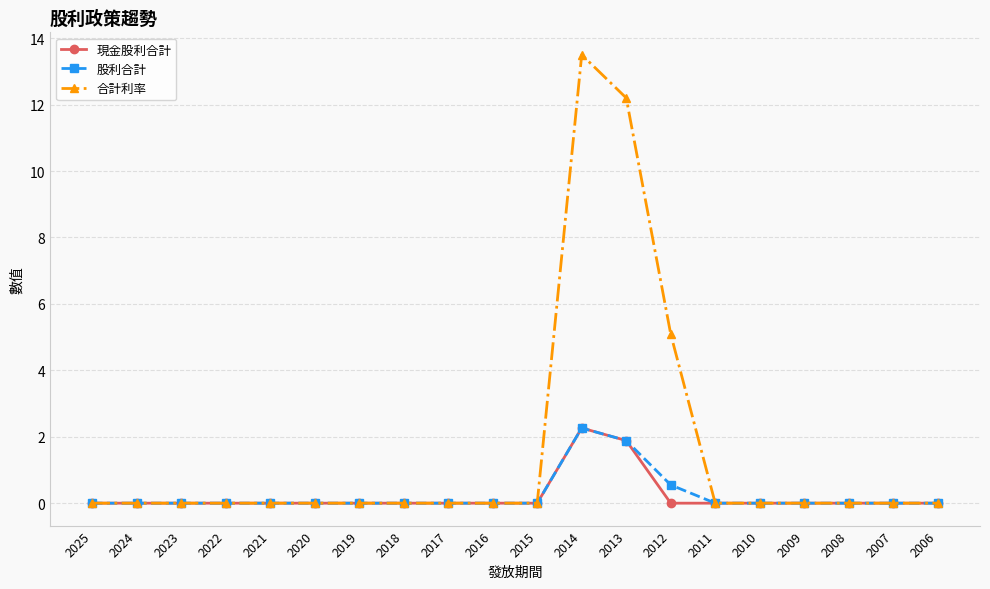

At which label is 合計利率 closest to 6?

2012